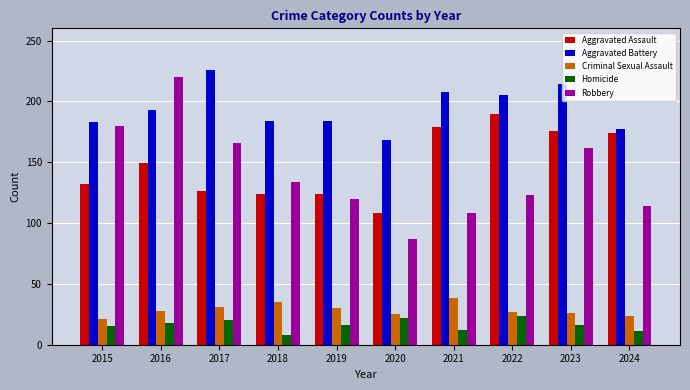

How many distinct data groups are displayed?

5